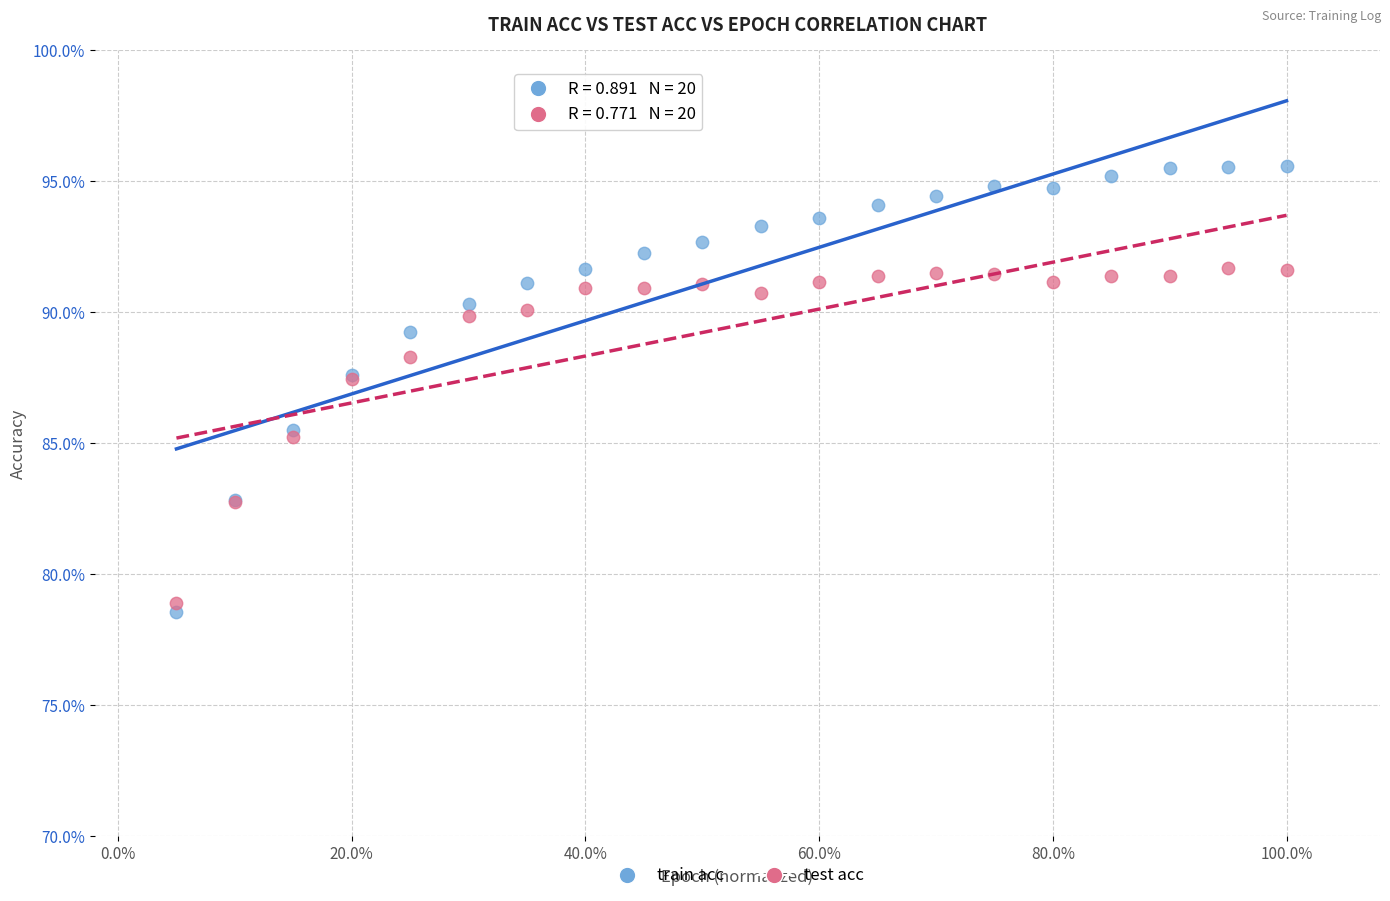

Which series reaches the minimum Y coordinate?

train acc